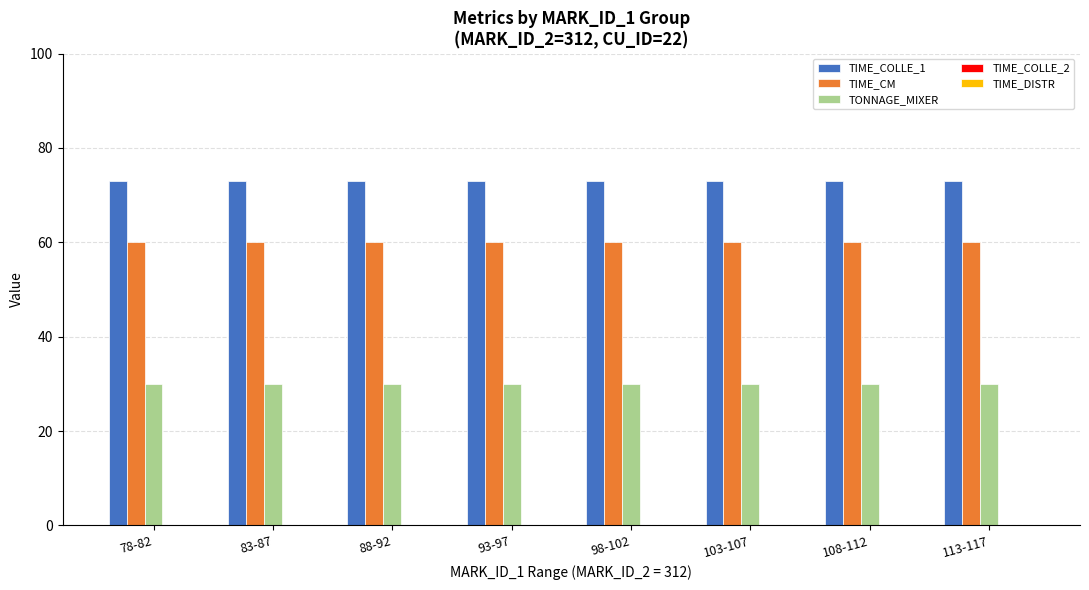

What is the sum of the TIME_CM values at 103-107 and 93-97?

120